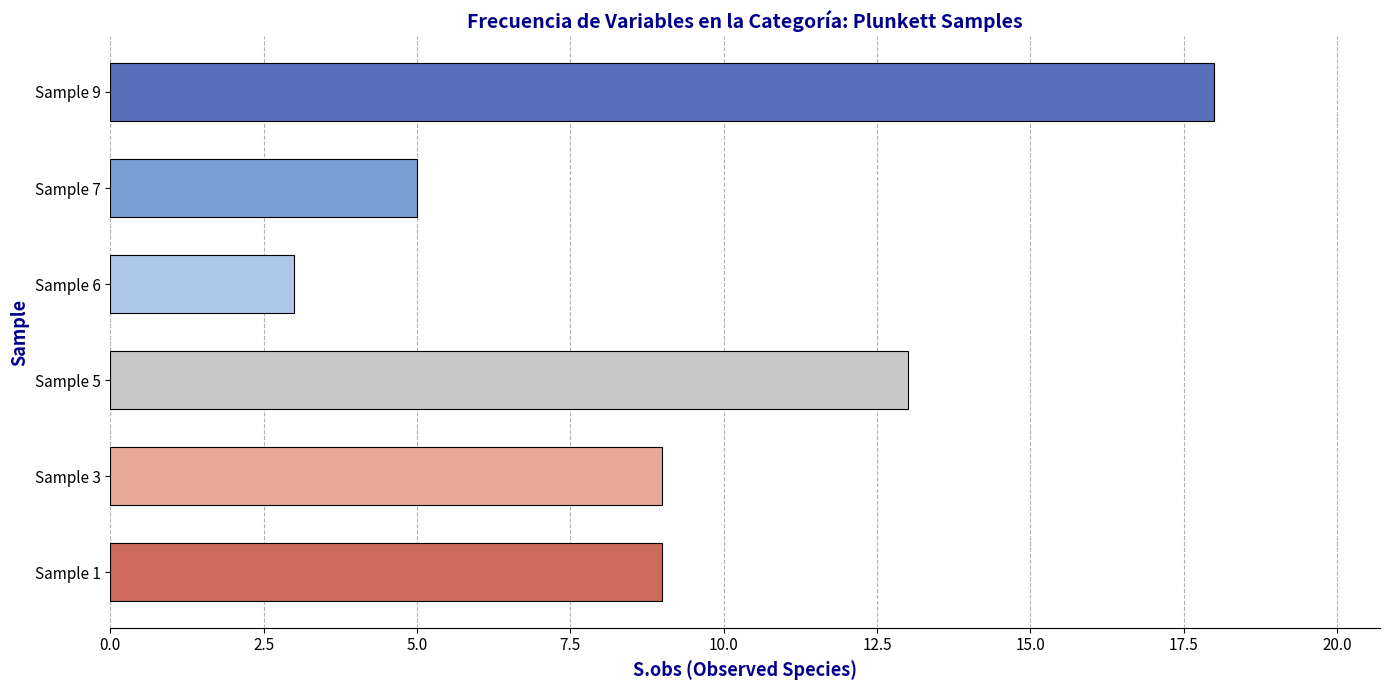

What is the average value?

10